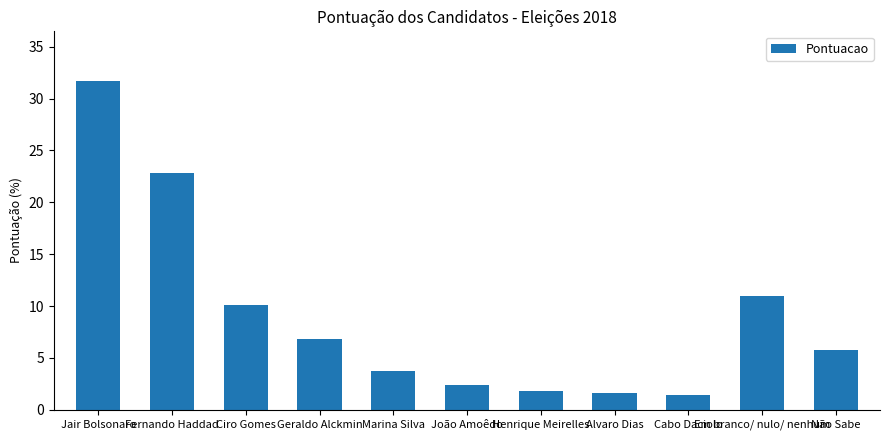

What is the approximate value at Henrique Meirelles?

1.8